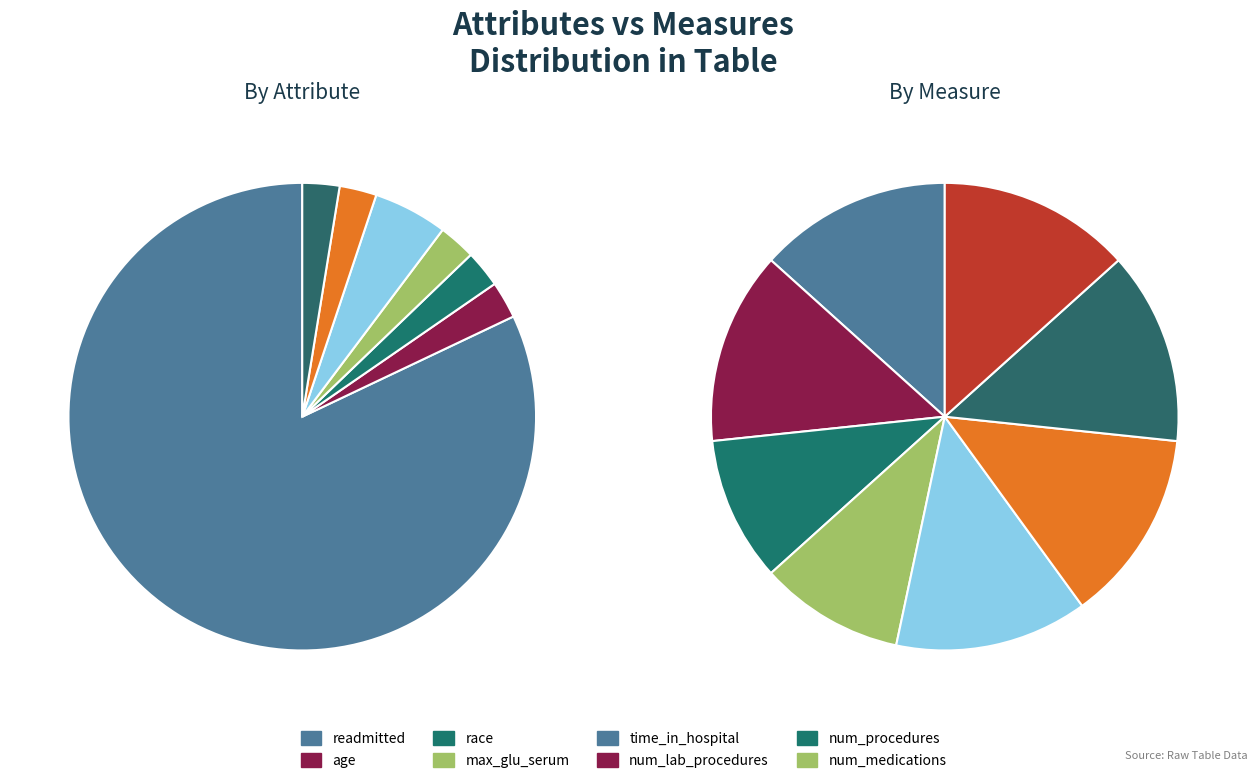

True or false: age accounts for 12% of the total.

False